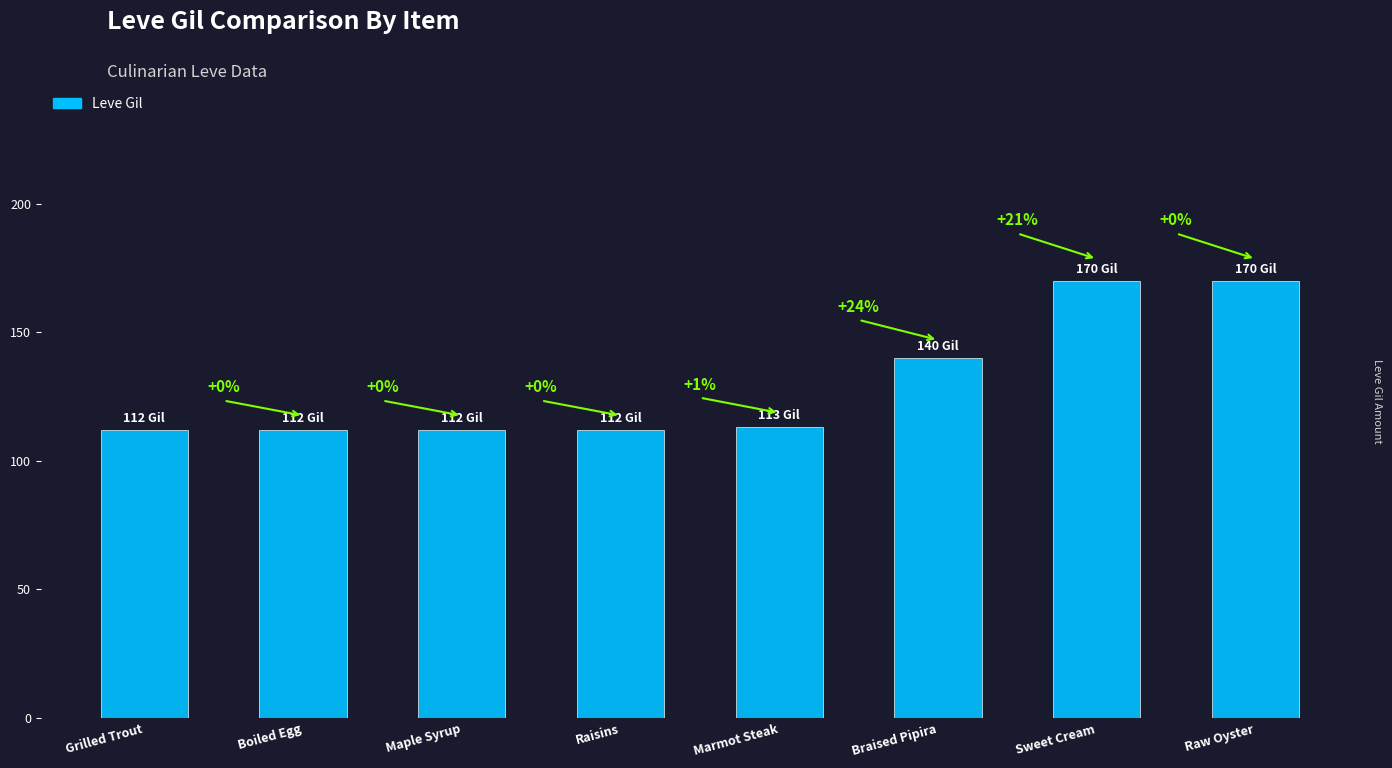

Rank the categories by value from lowest to highest.

Grilled Trout, Boiled Egg, Maple Syrup, Raisins, Marmot Steak, Braised Pipira, Sweet Cream, Raw Oyster